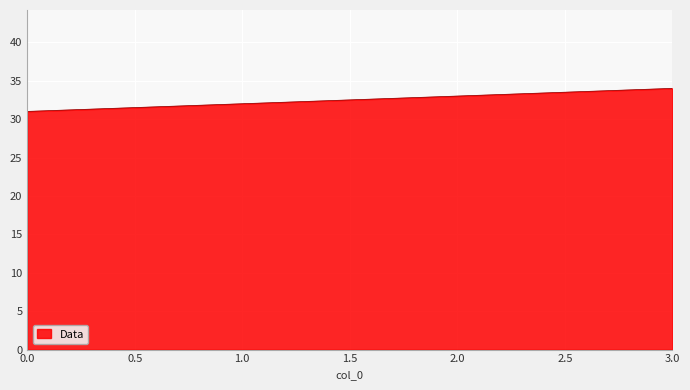

What is the change in value from 1.0 to 3.0?

+2